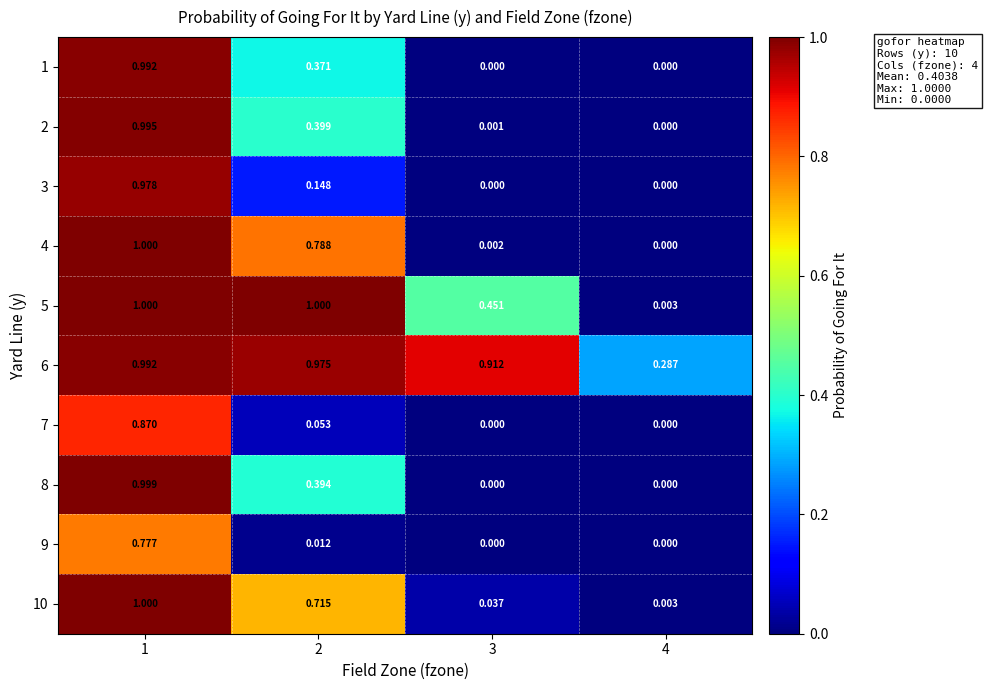

Is the value of 5 at 3 greater than the value of 6 at 1?

No